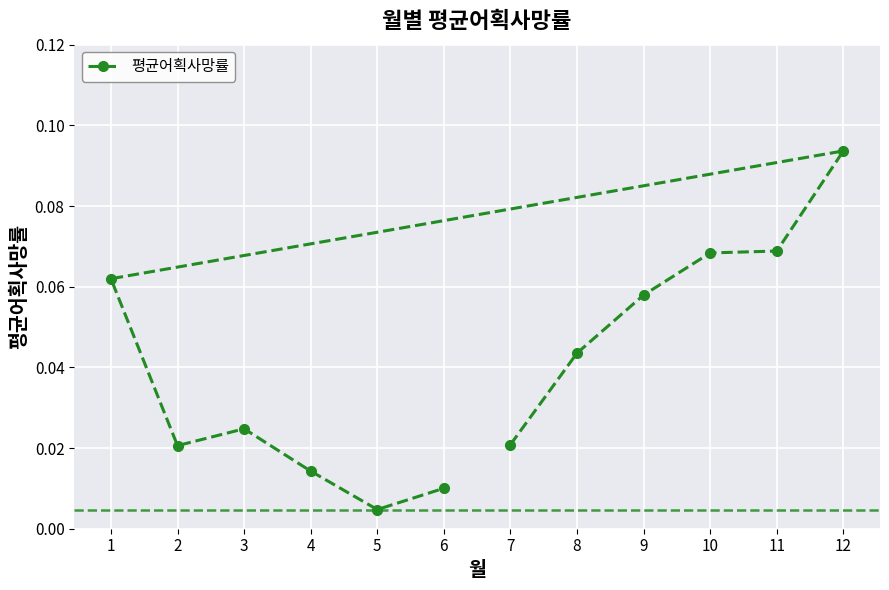

Which has a higher value, 5 or 9?

9